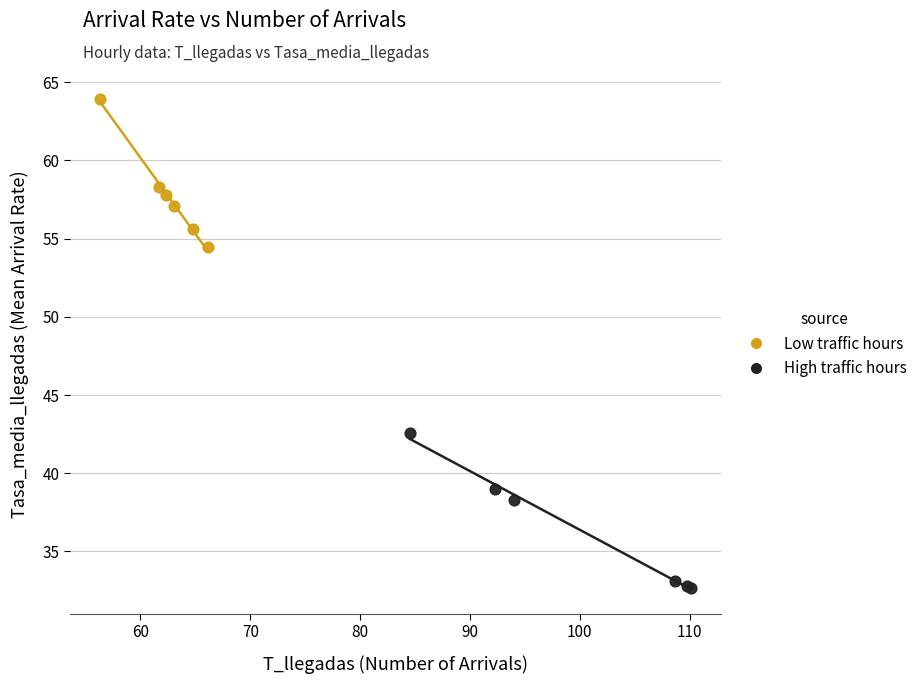

Which series reaches the maximum Y coordinate?

Low traffic hours